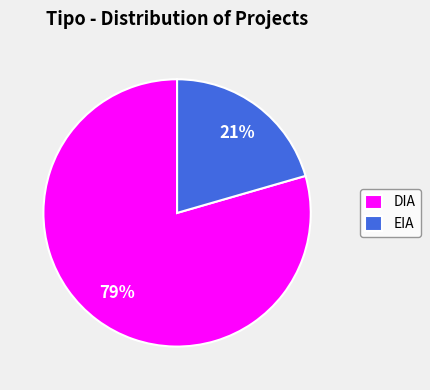

To the nearest percent, what is the combined percentage of DIA and EIA?

100%